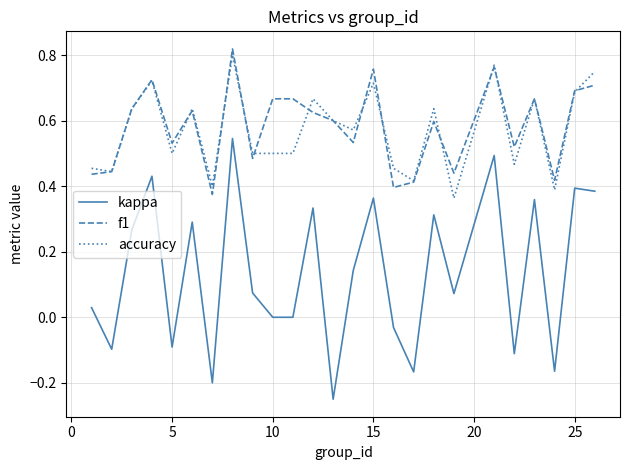

True or false: f1 and kappa intersect in this chart.

False